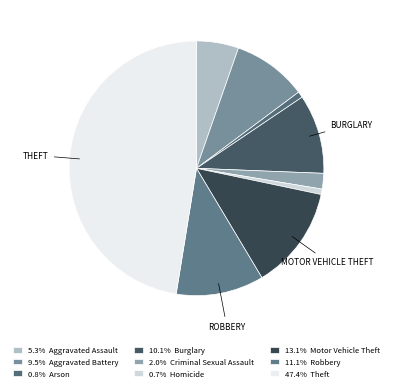

Count the number of slices in the pie.

9